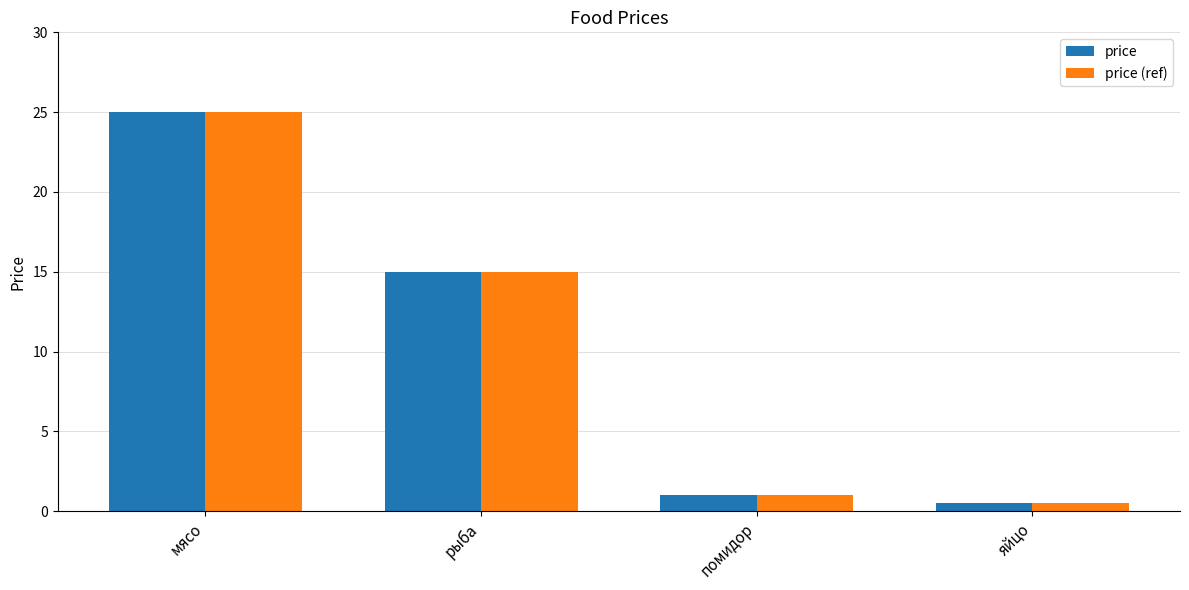

What are all the series names shown in the legend?

price, price (ref)